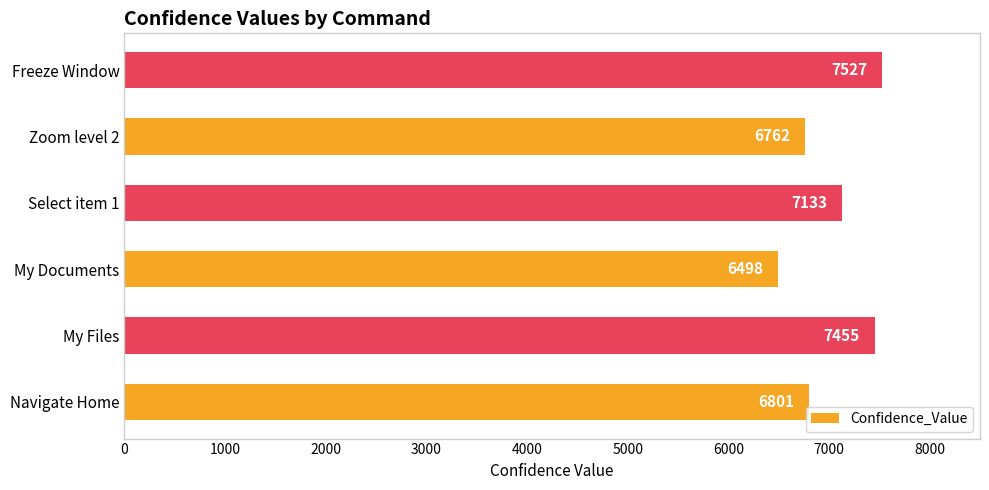

What is the average value?

7029